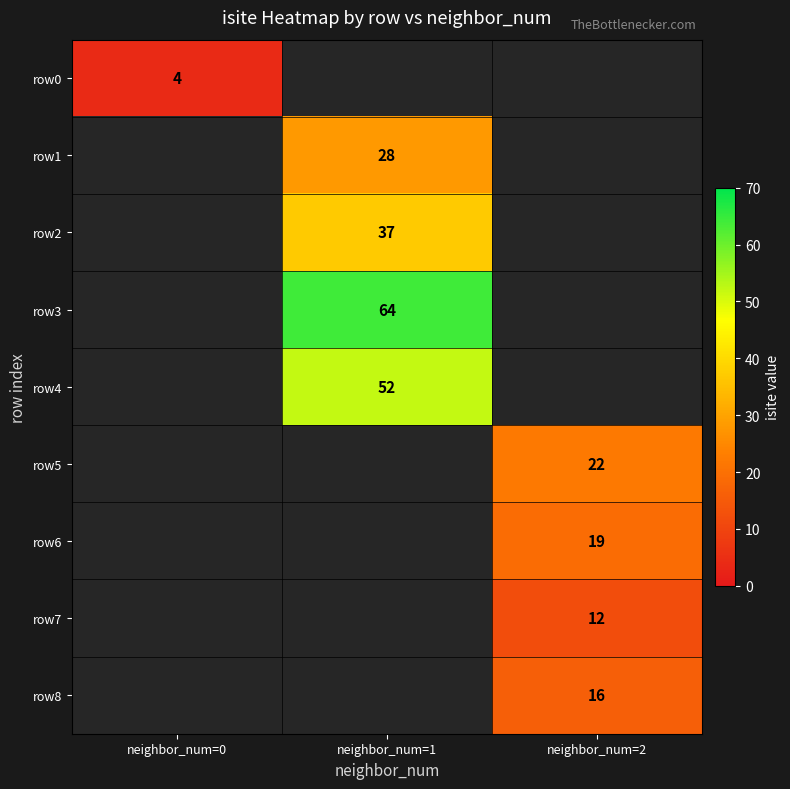

How many distinct data groups are displayed?

9